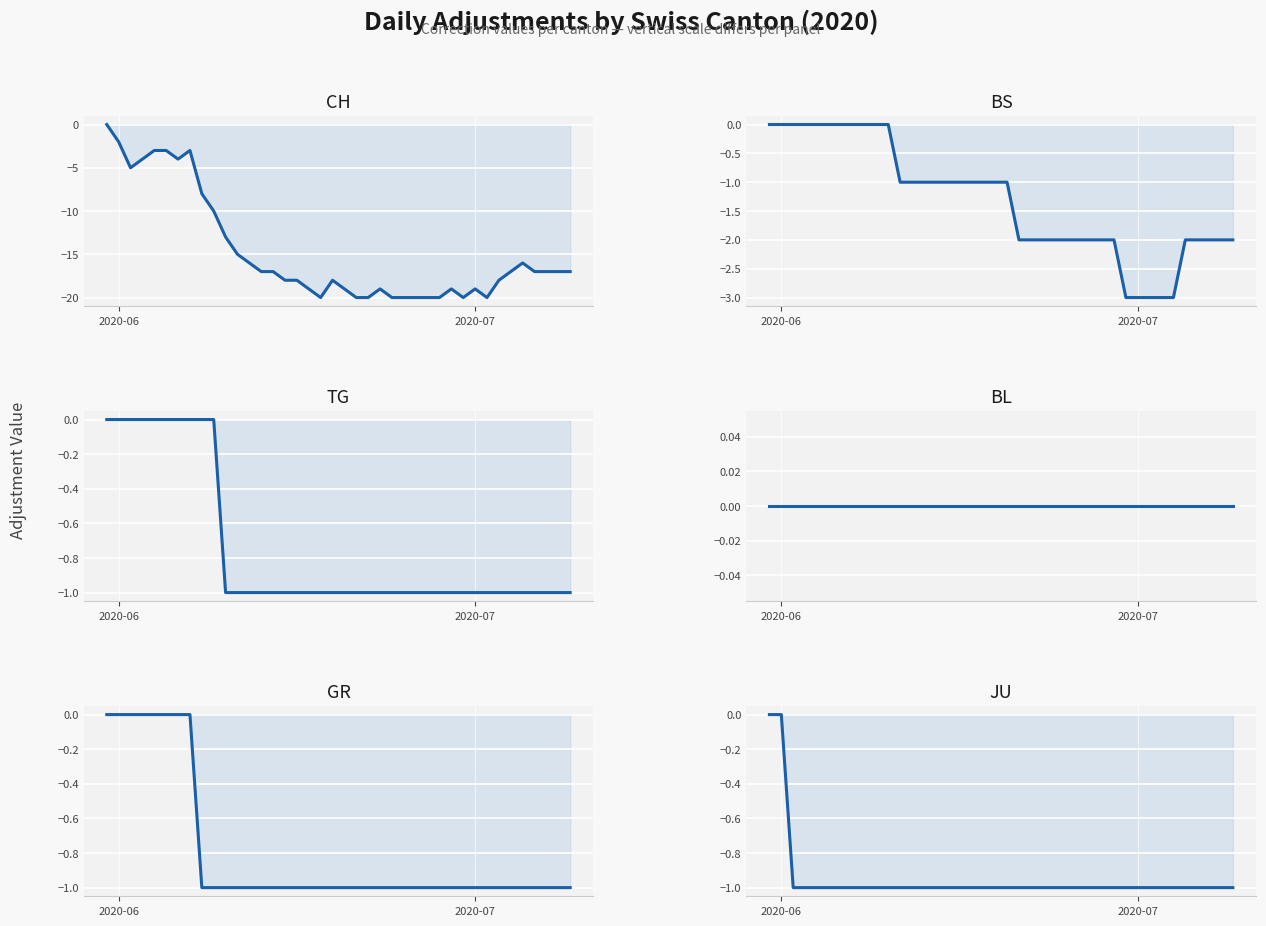

What are all the series names shown in the legend?

CH, BS, TG, BL, GR, JU